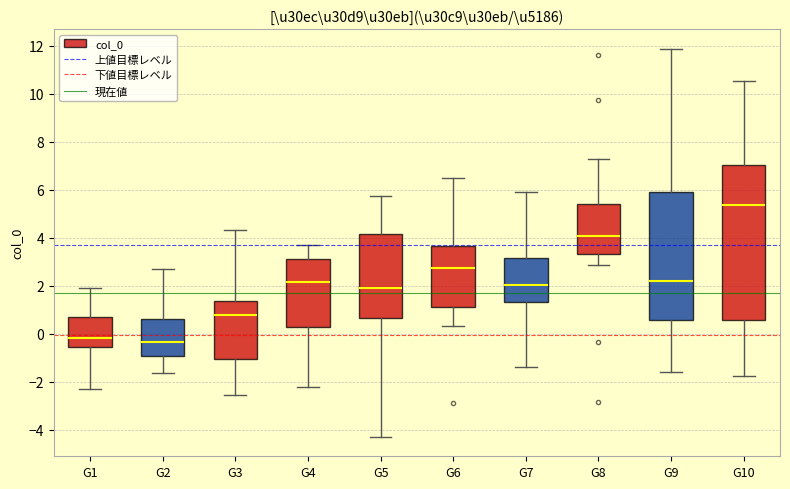

Which box is the tallest, from its lower edge to its upper edge?

G10